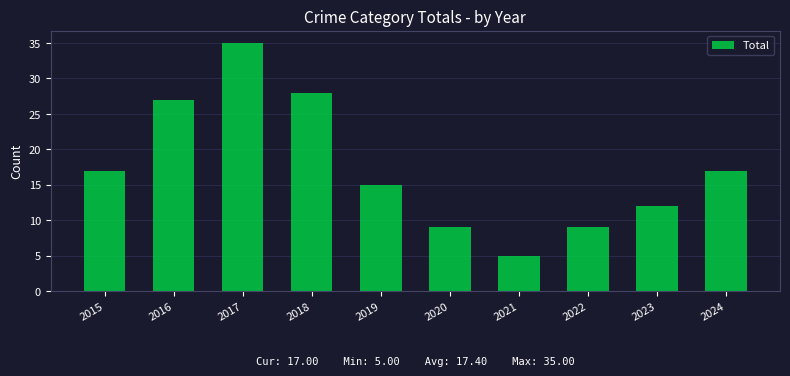

What is the value of the 9th bar from the left?

12